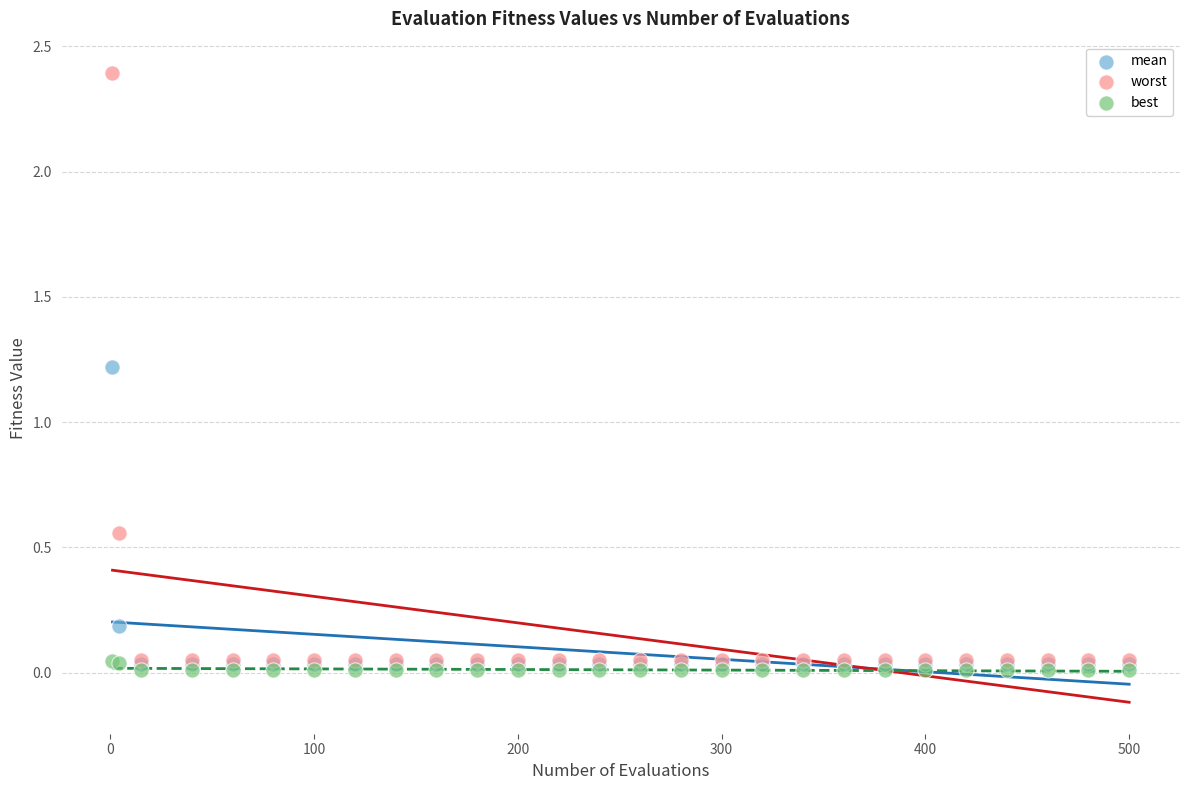

Which series contains the lowest Y value?

best